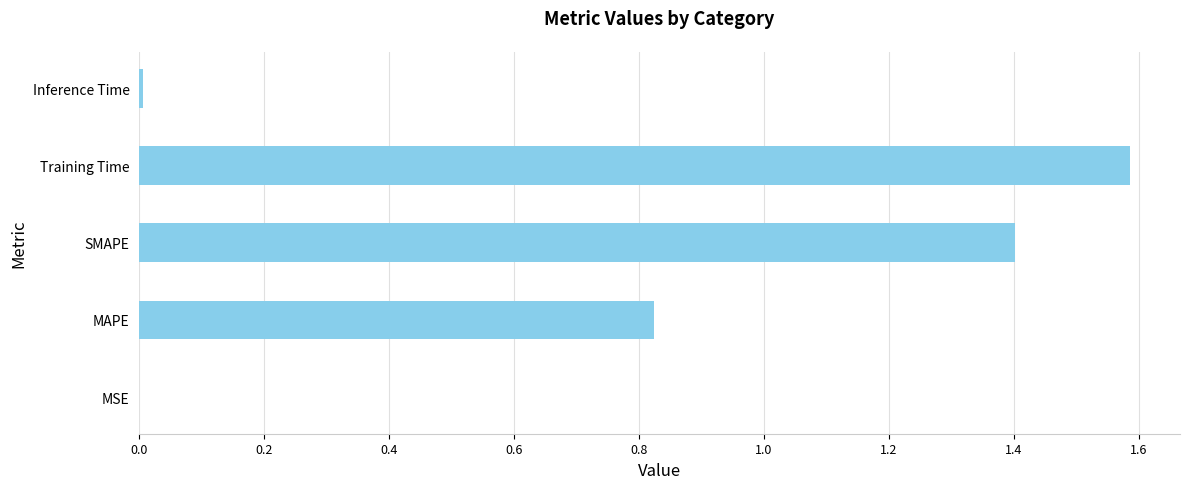

Count the number of data series in this chart.

1